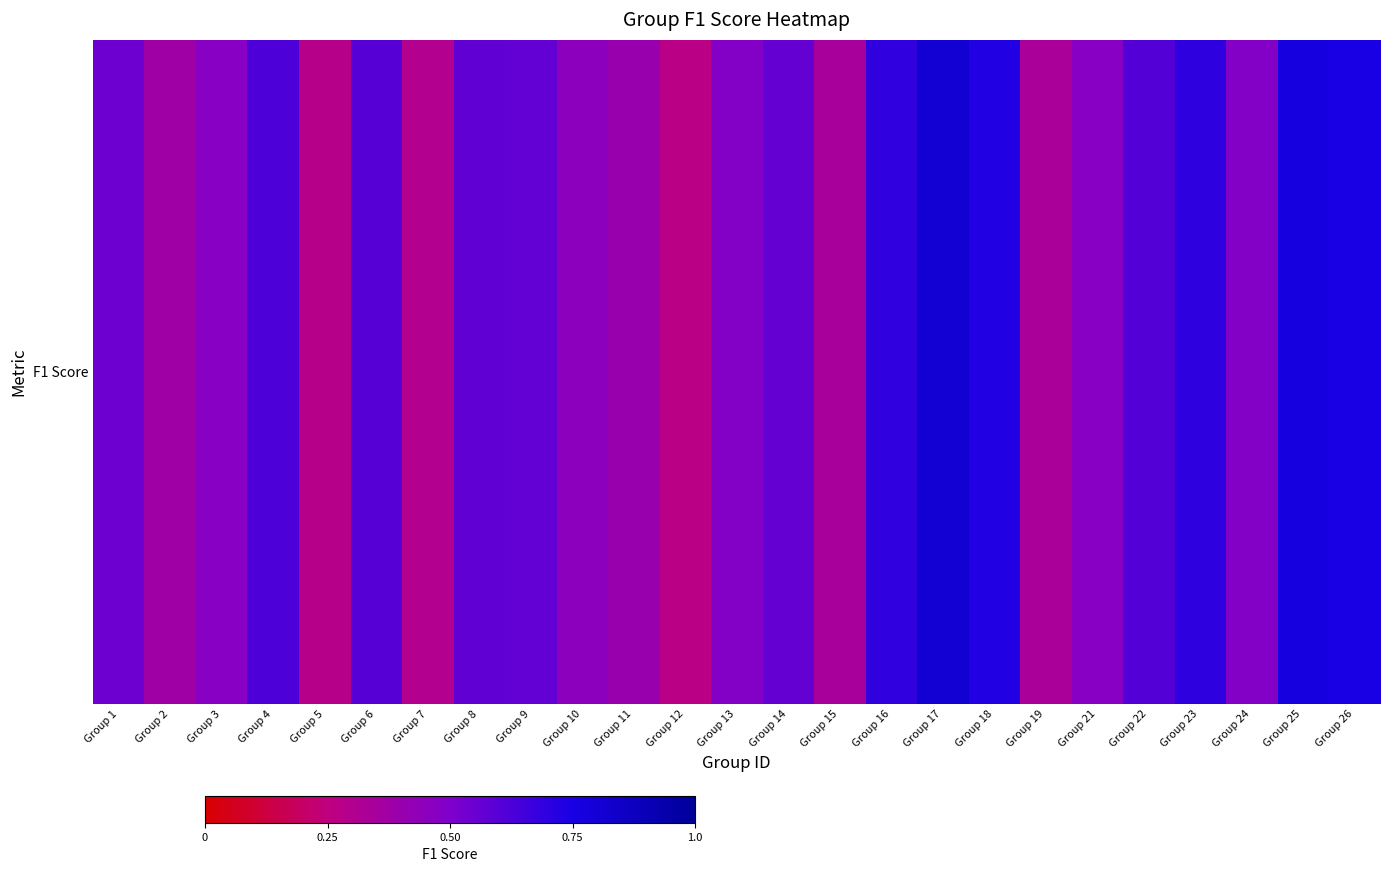

What is the sum of the values at Group 2 and Group 6?

1.0